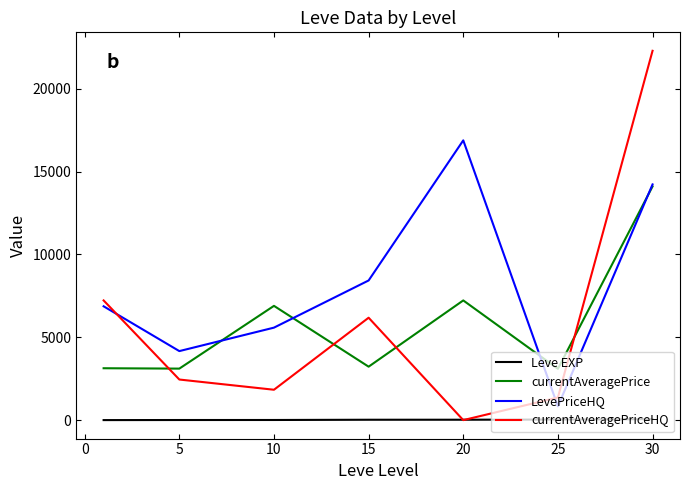

What are all the series names shown in the legend?

Leve EXP, currentAveragePrice, LevePriceHQ, currentAveragePriceHQ